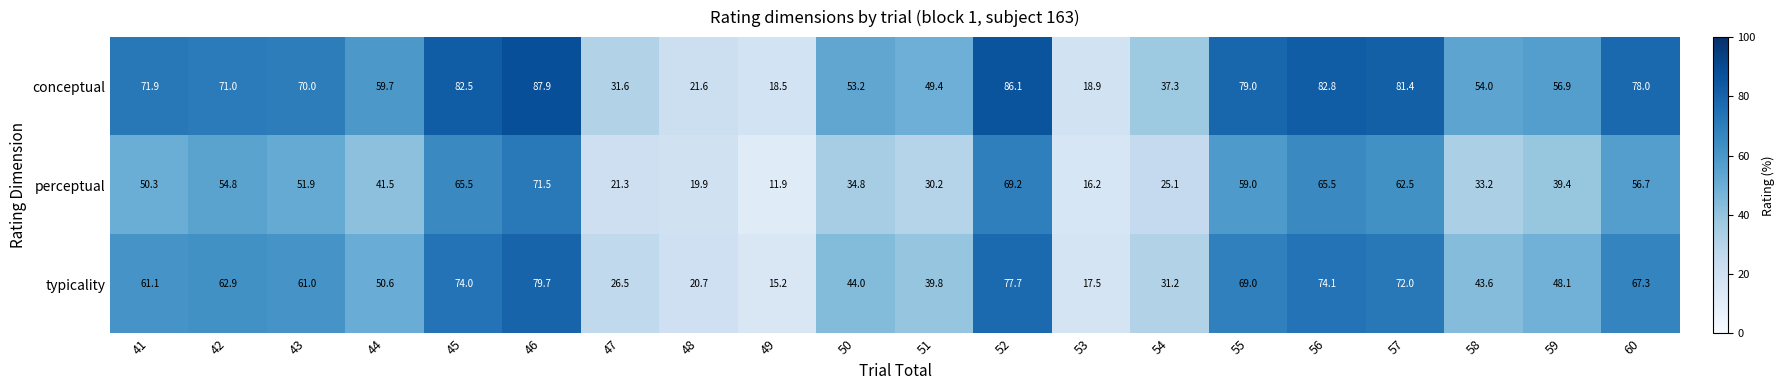

What is the lowest value of the conceptual series?

18.5